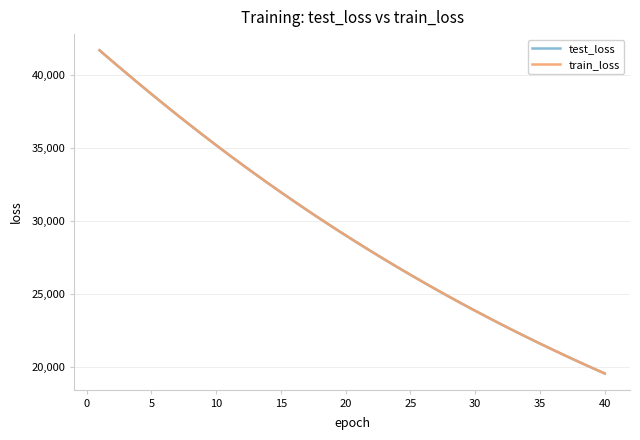

What is the smallest value displayed?

19533.5